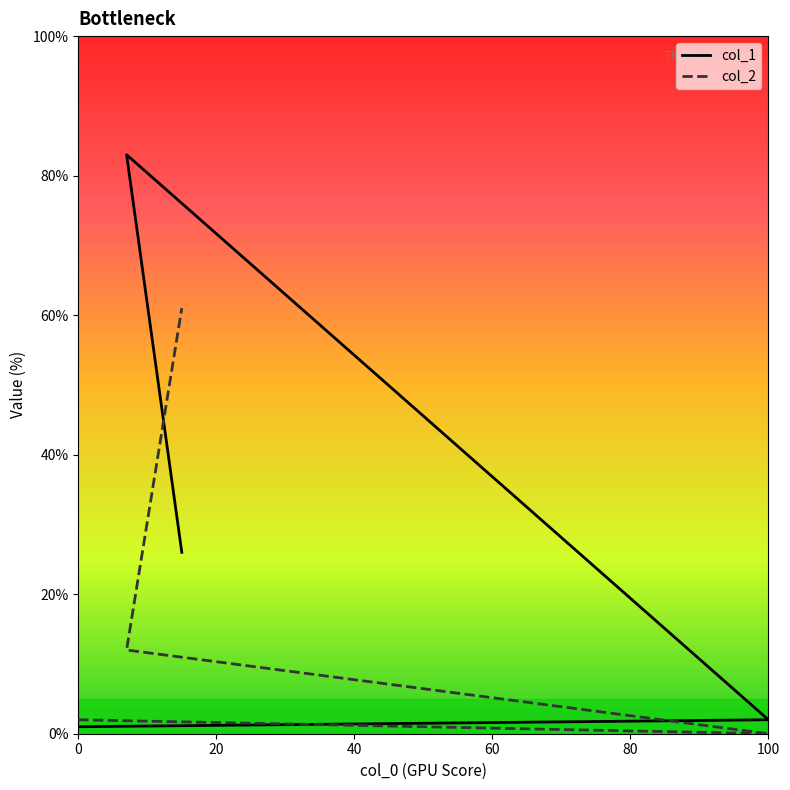

List the series in order of their overall mean, lowest first.

col_2, col_1